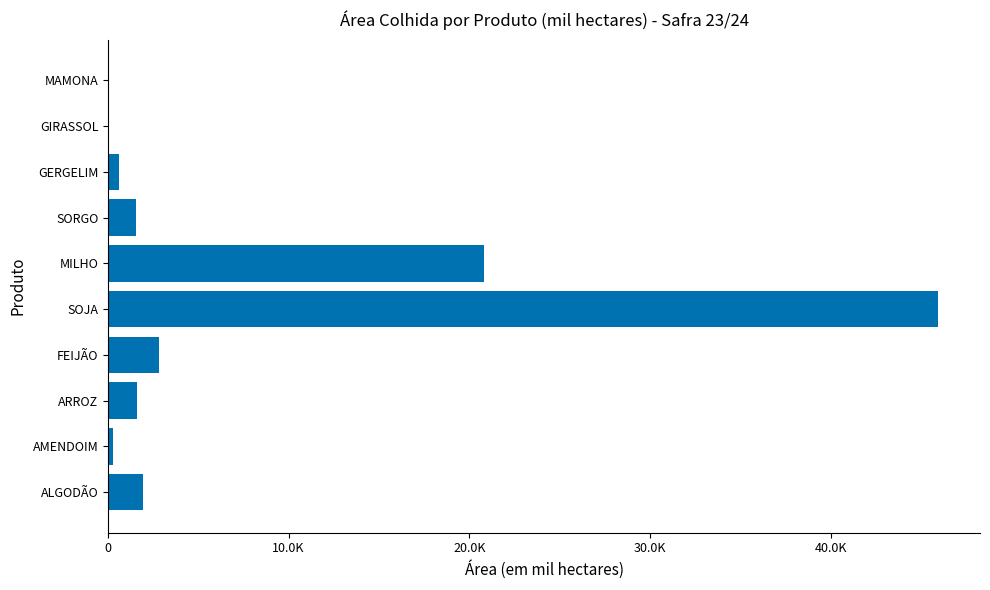

Are the bars horizontal?

Yes